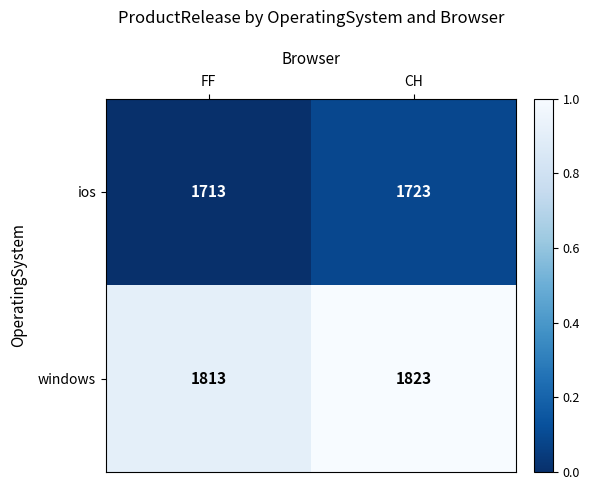

What is the minimum value for windows?

1813